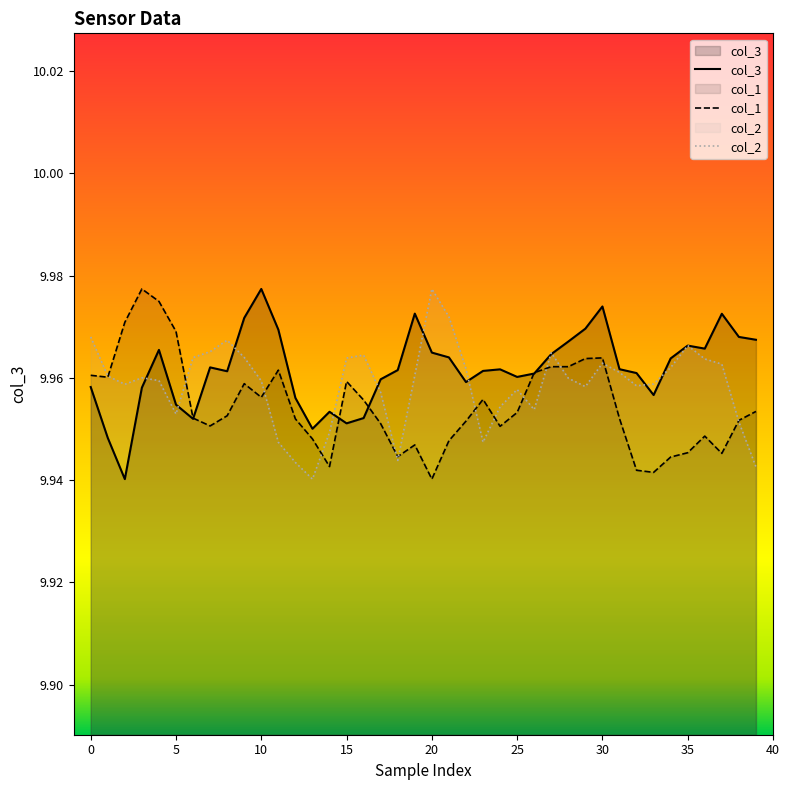

List the series in order of their peak value, highest first.

col_3, col_1, col_2